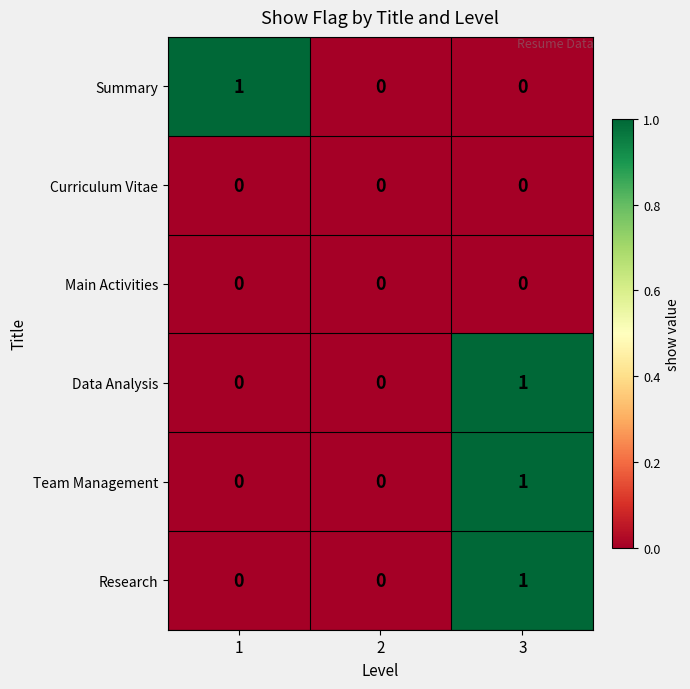

Which series changed the most between 1 and 2?

Summary